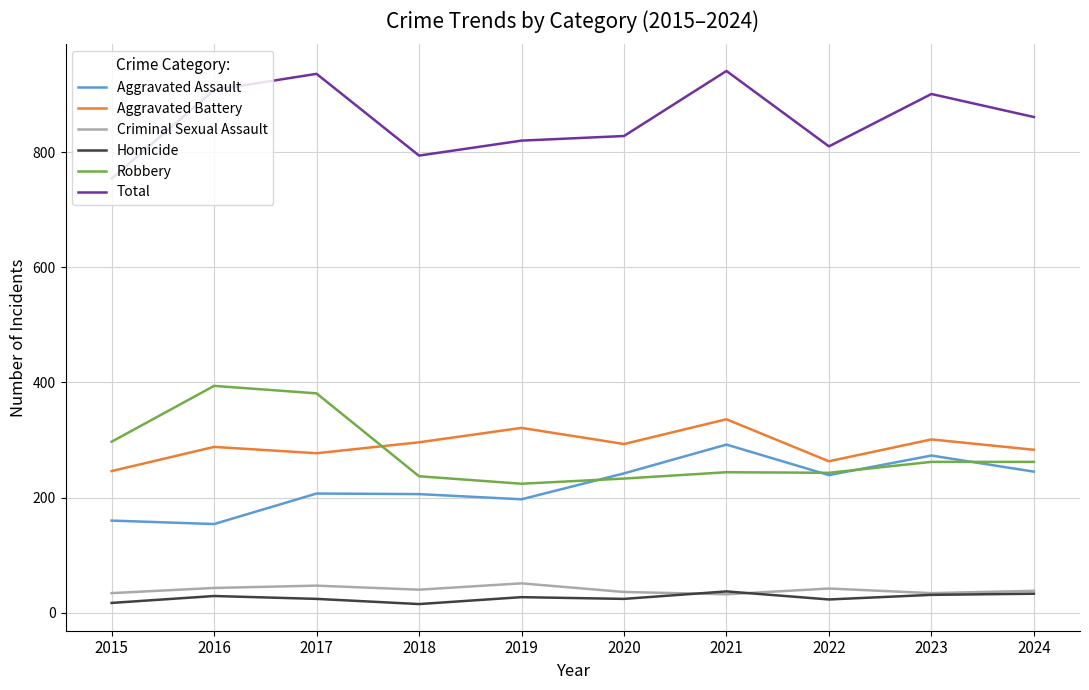

The Homicide series shows 24 at 2017. True or false?

True